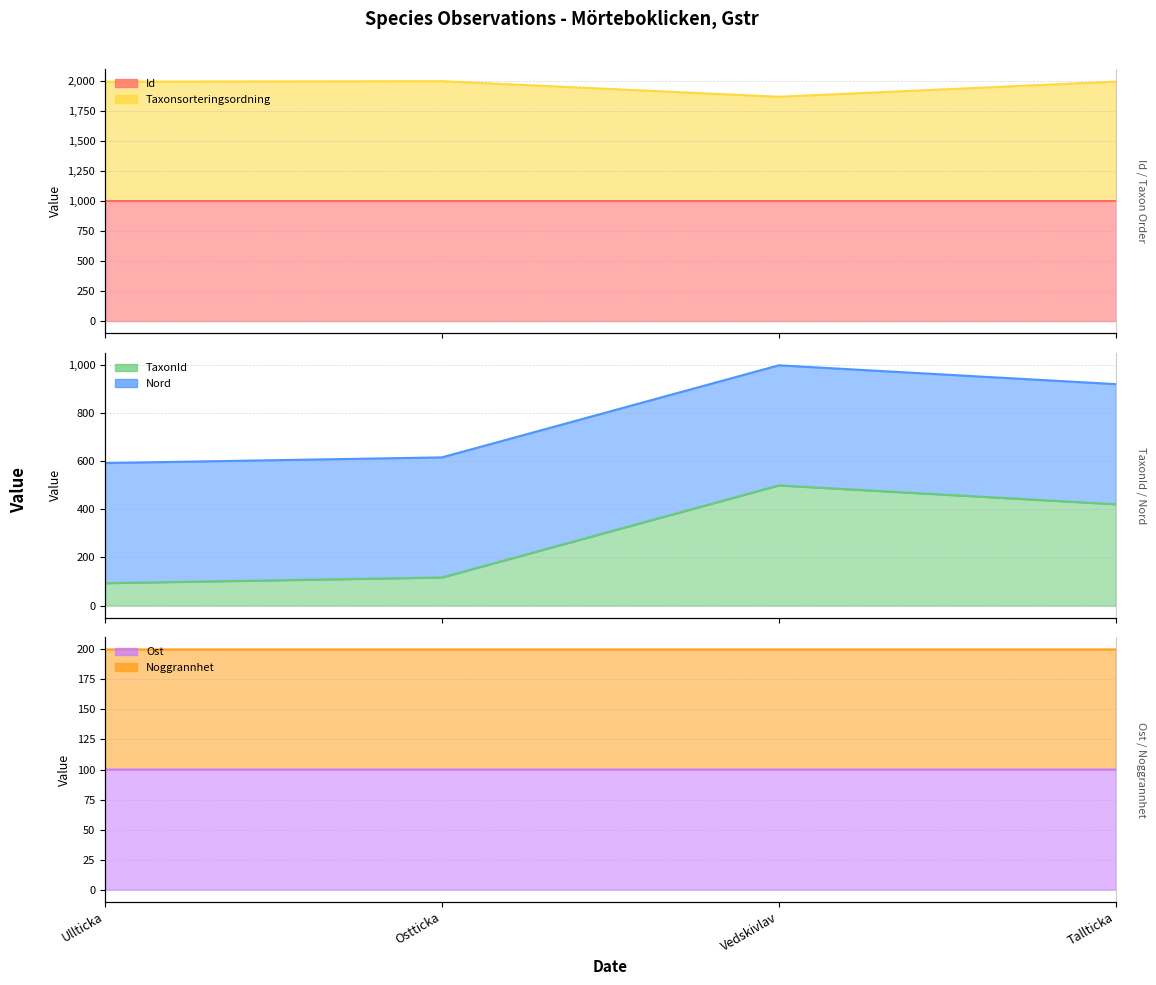

What is the sum of the Ost values at Ostticka and Vedskivlav?

400.0